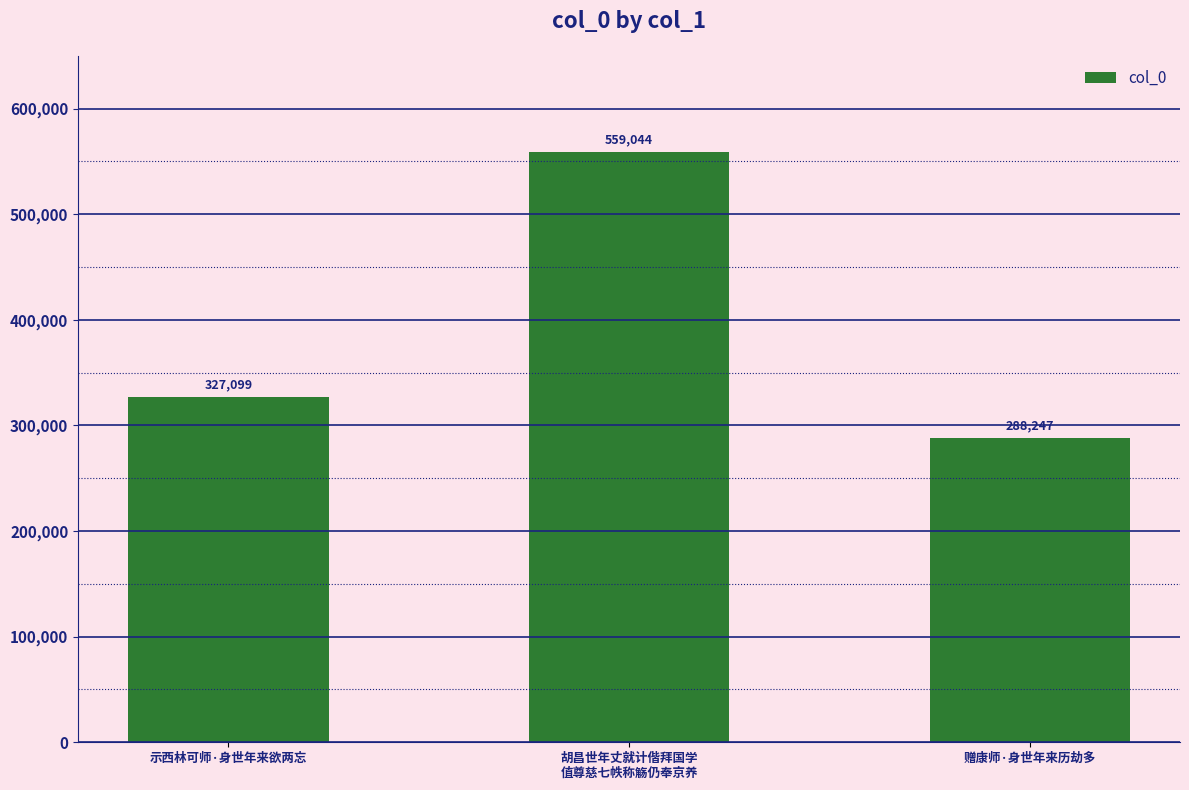

What is the change in value from 示西林可师·身世年来欲两忘 to 胡昌世年丈就计偕拜国学
值尊慈七帙称觞仍奉京养?

+231945